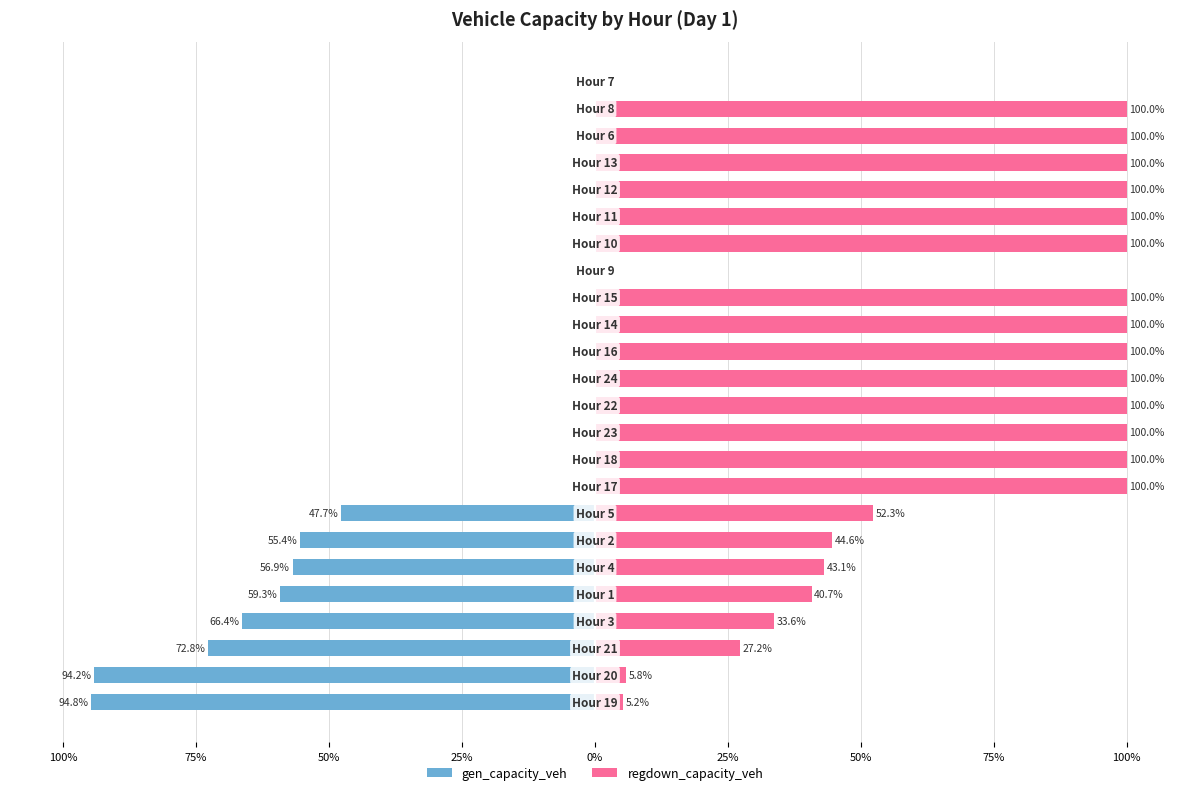

Reading left to right, list all the values displayed in this chart.

gen_capacity_veh: -94.8	-94.2	-72.8	-66.4	-59.3	-56.9	-55.4	-47.7	0.0	0.0	0.0	0.0	0.0	0.0	0.0	0.0	0.0	0.0	0.0	0.0	0.0	0.0	0.0	0.0
regdown_capacity_veh: 5.2	5.8	27.2	33.6	40.7	43.1	44.6	52.3	100.0	100.0	100.0	100.0	100.0	100.0	100.0	100.0	0.0	100.0	100.0	100.0	100.0	100.0	100.0	0.0